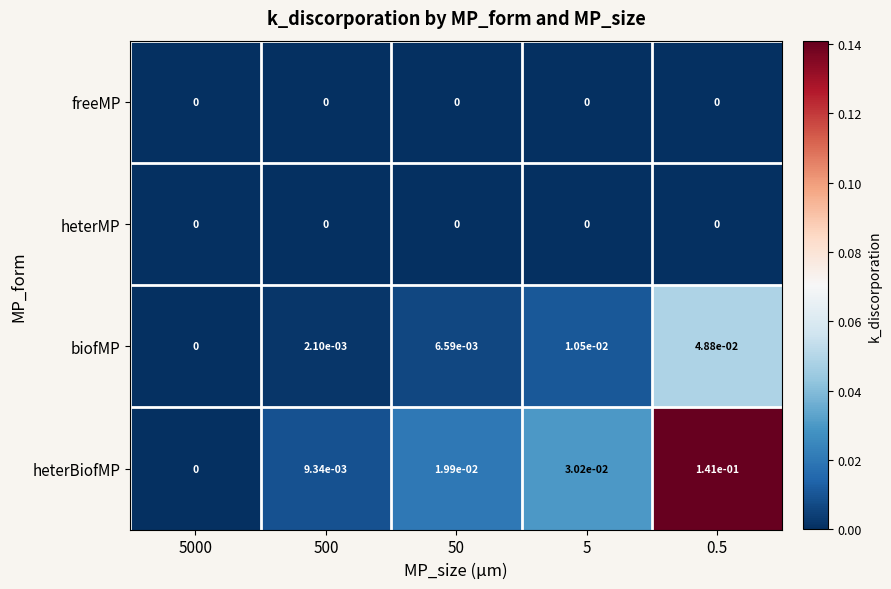

Which series has the largest total across all categories?

heterBiofMP